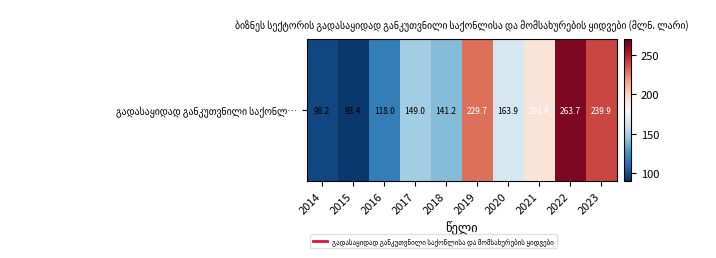

How many distinct data groups are displayed?

1